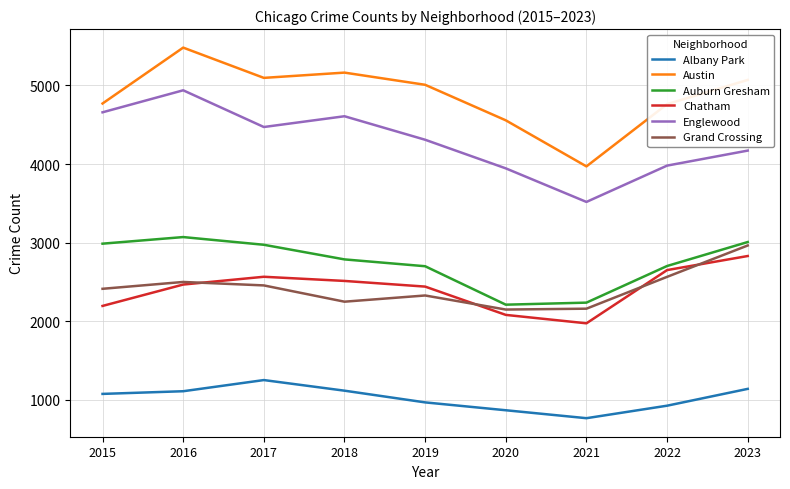

Which category has the highest value in the Auburn Gresham series?

2016